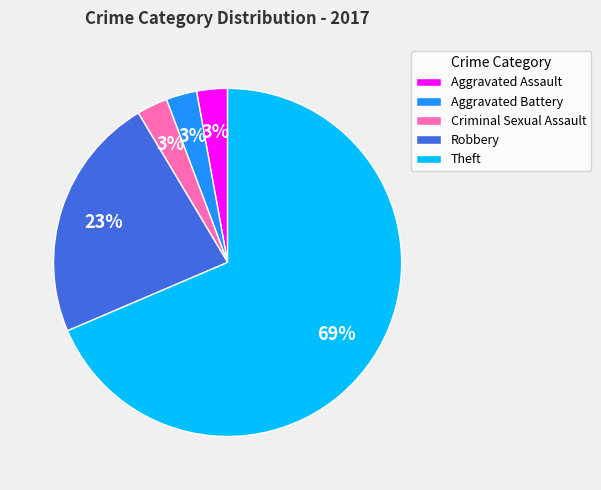

Count the number of slices in the pie.

5